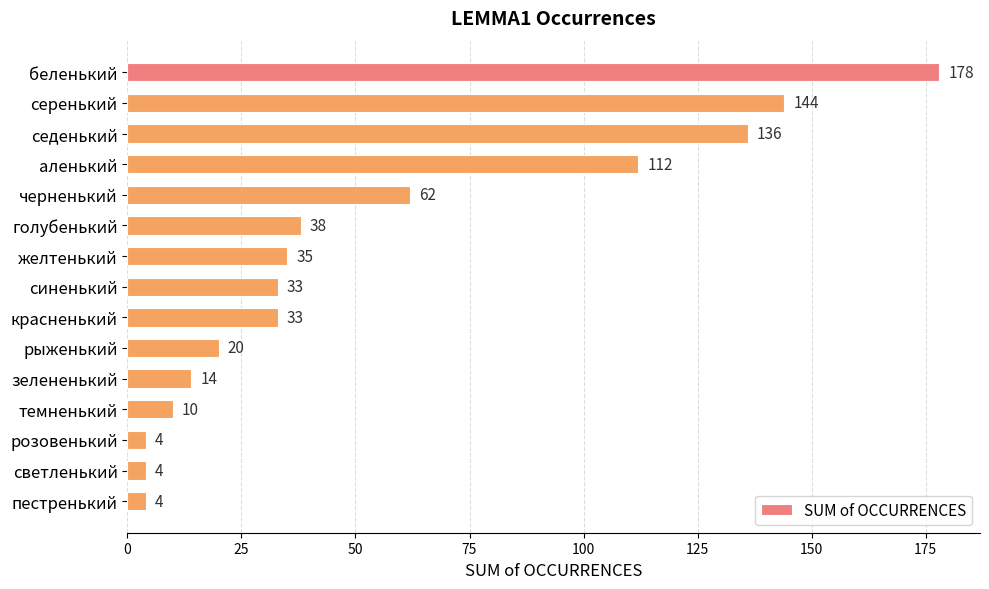

What is the approximate value at зелененький?

14